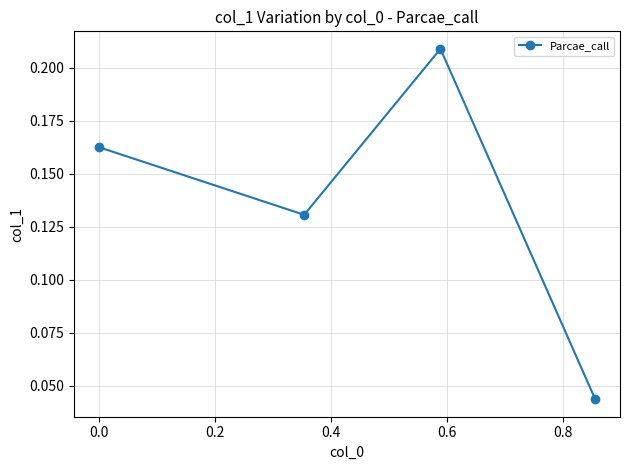

True or false: there are more than 2 points higher than both neighbors.

False